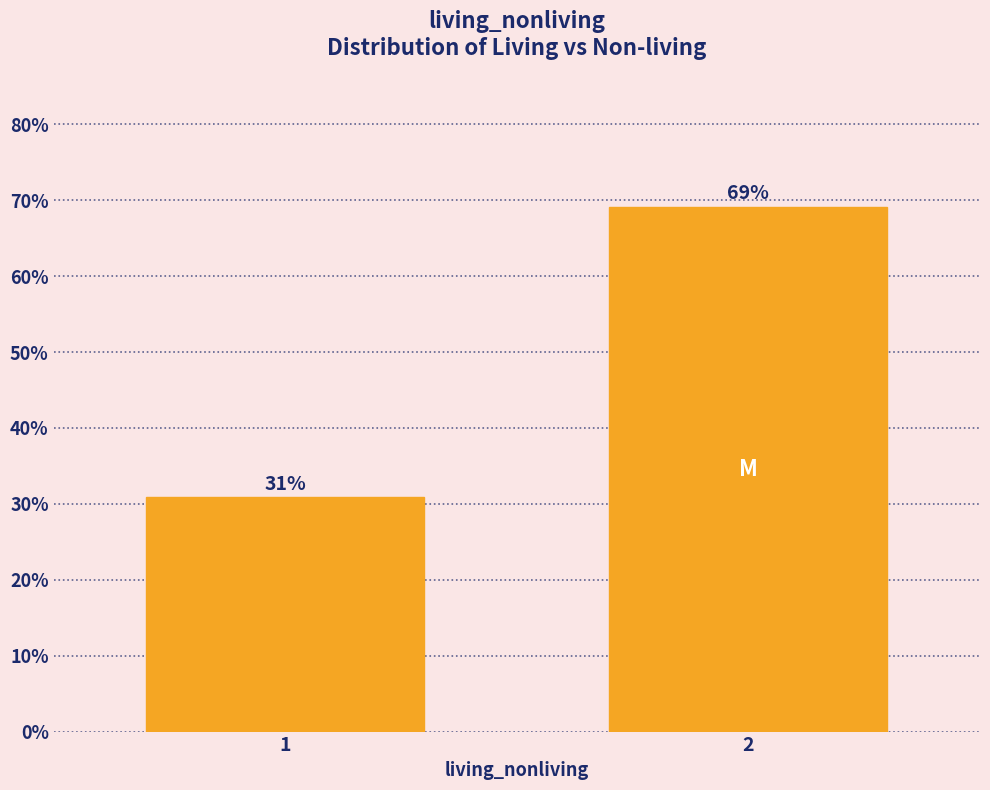

What is the minimum value shown in the chart?

30.8